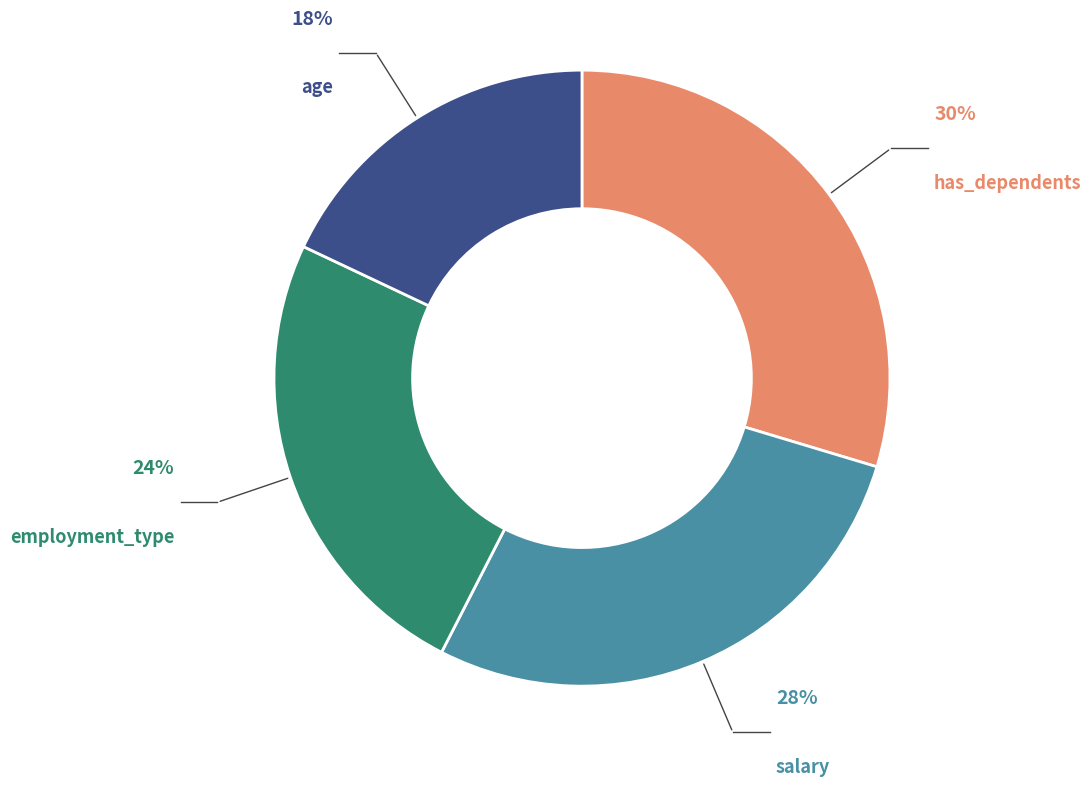

To the nearest percent, what is the average slice percentage?

25%